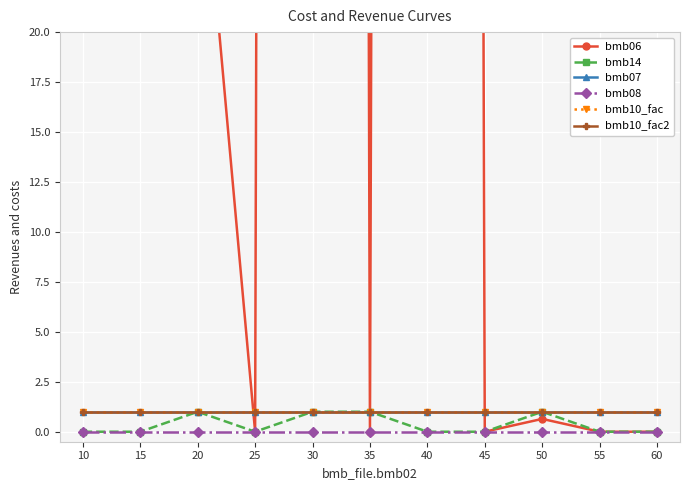

True or false: bmb06 has a value of 650.7 at 30.

False